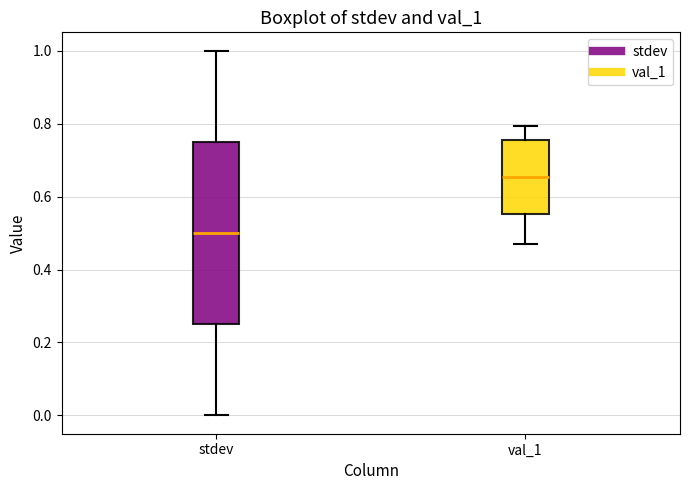

Reading left to right, transcribe this box plot: for each box, give where its median line is, the range the box spans, and where its two whiskers end, as read against the y-axis. The values are not printed on the chart, so give them approximately, as read against the axis.

stdev: median 0.50, box 0.26 to 0.76, whiskers 0.00 to 1.00
val_1: median 0.66, box 0.56 to 0.76, whiskers 0.46 to 0.80